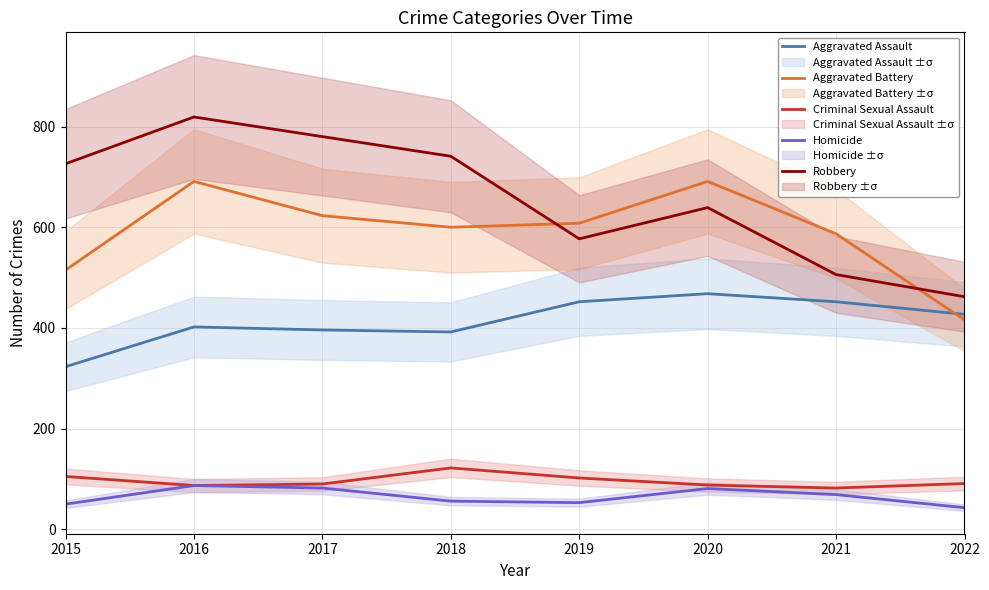

Where does the Aggravated Assault series first go above 427?

2019